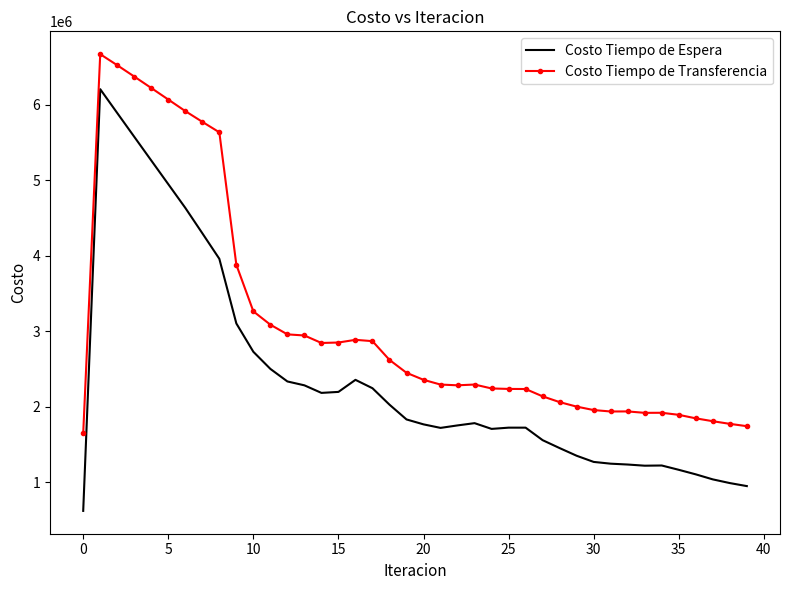

What are all the series names shown in the legend?

Costo Tiempo de Espera, Costo Tiempo de Transferencia